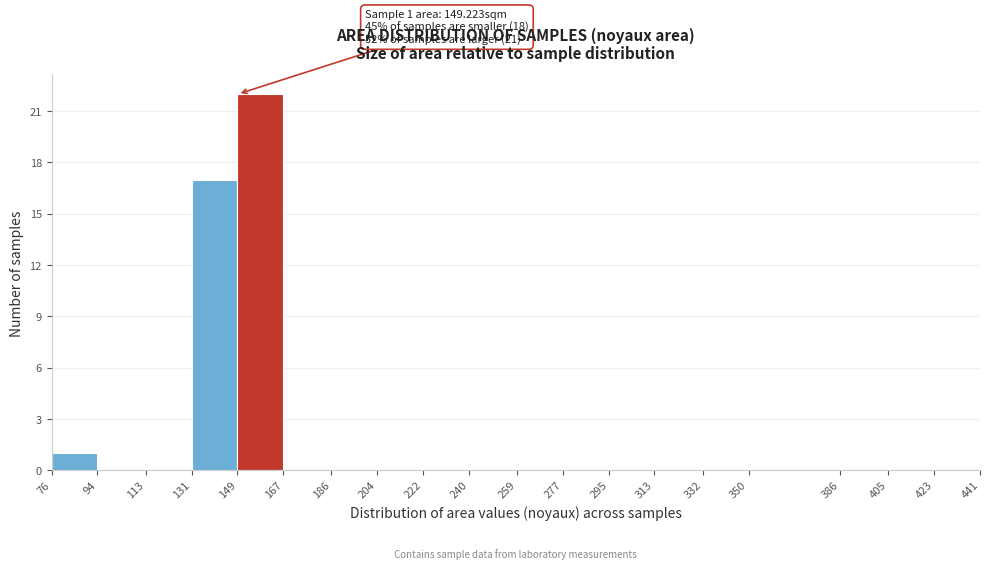

Which range on the x-axis has the tallest bar?

149 to 167